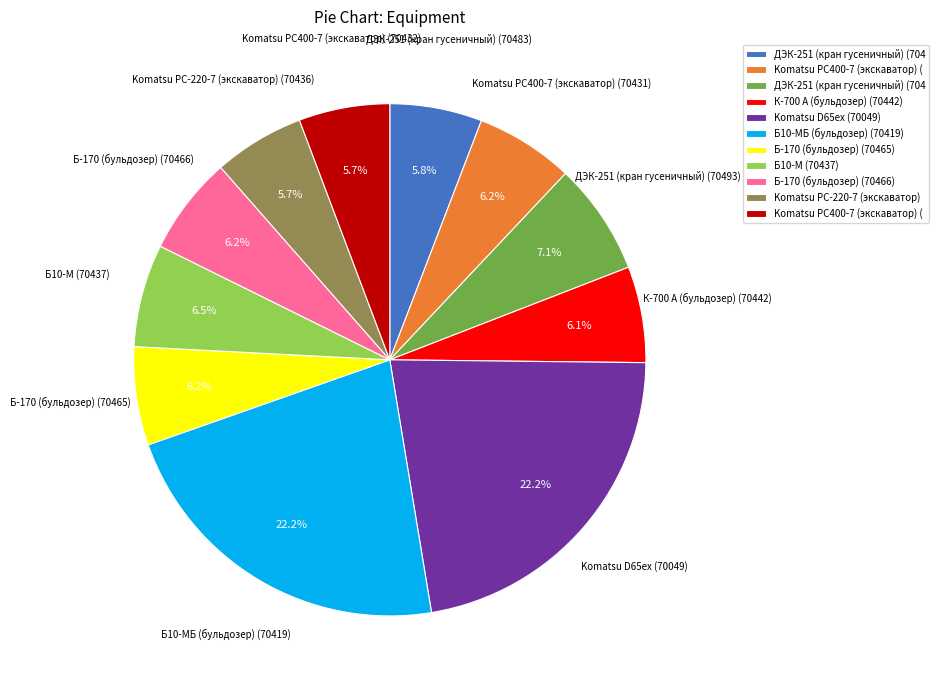

Is there any slice that represents more than half of the pie?

No